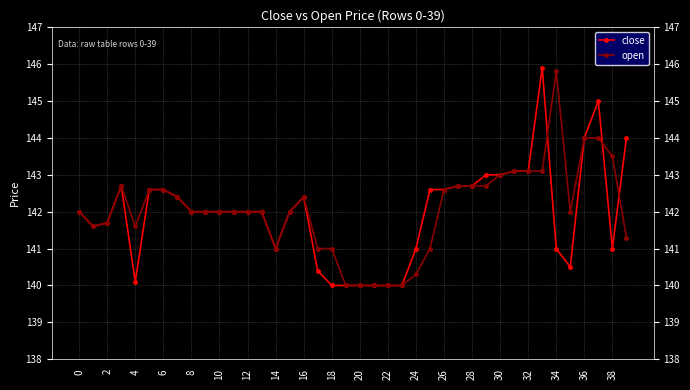

What is the value of the open point at the 26th from the left?

141.0